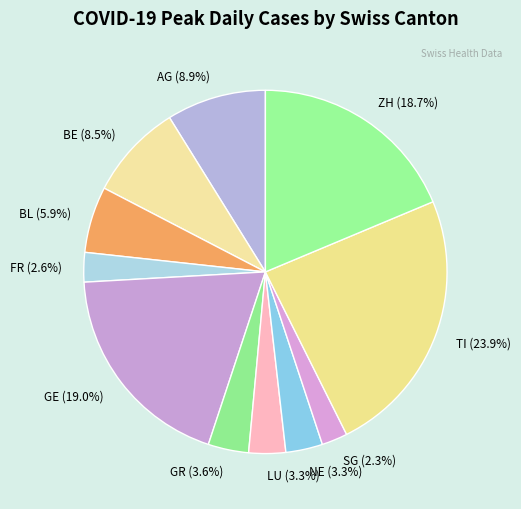

How many segments does this pie chart have?

11